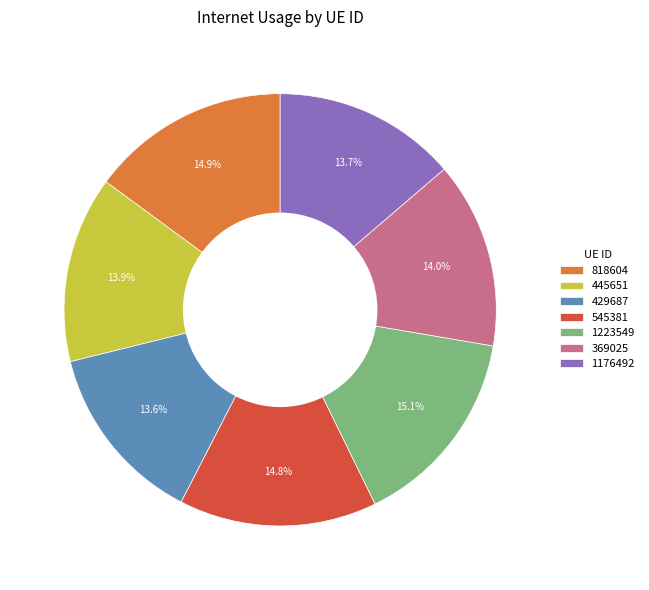

To the nearest percent, what is the combined percentage of 1223549 and 545381?

30%